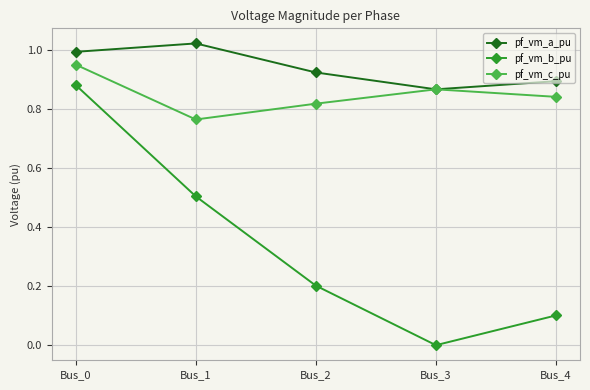

Rank the categories by pf_vm_a_pu value from lowest to highest.

Bus_3, Bus_4, Bus_2, Bus_0, Bus_1